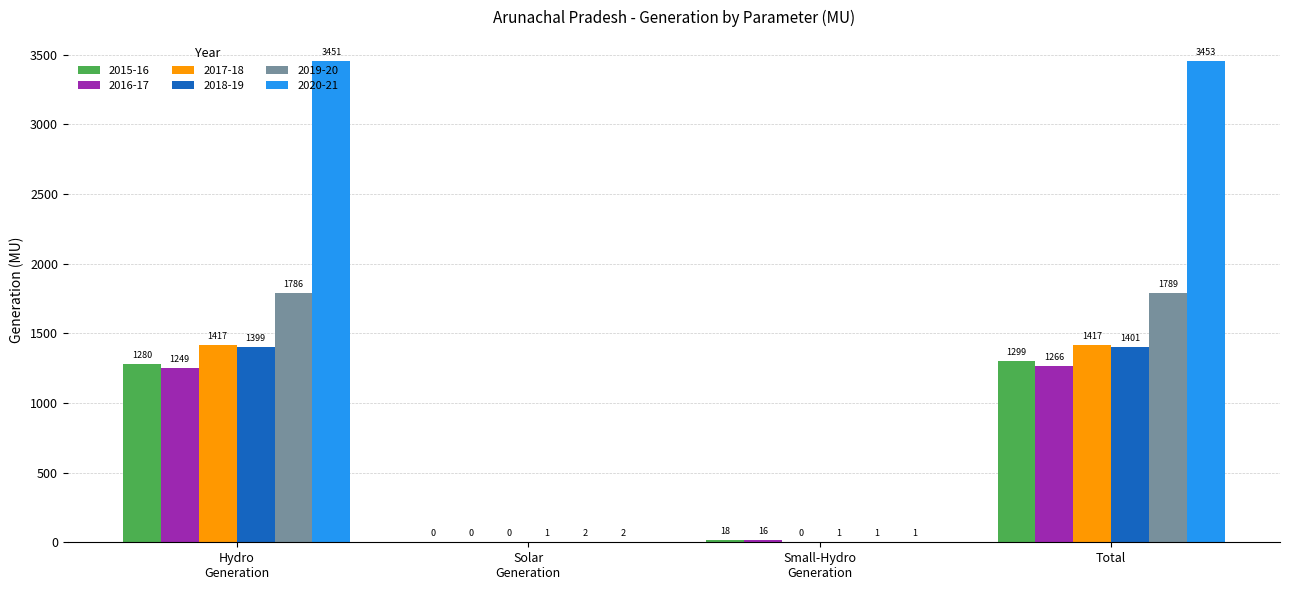

What is the average value of the 2020-21 series?

1726.7